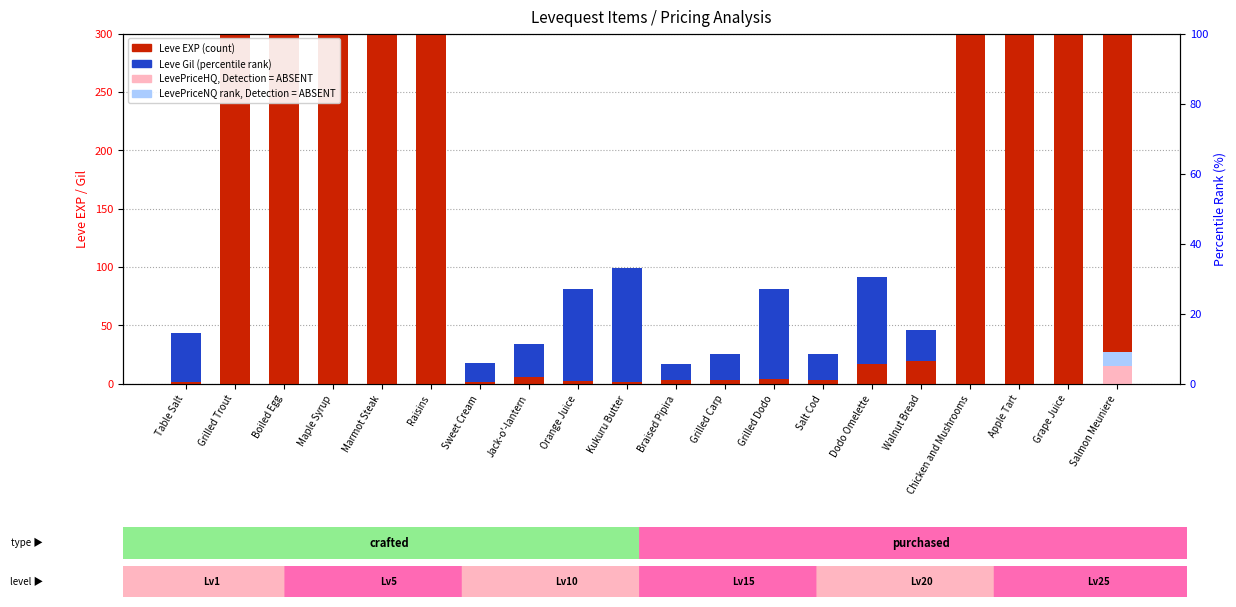

How many values in the Leve EXP (count) series are below 19?

10